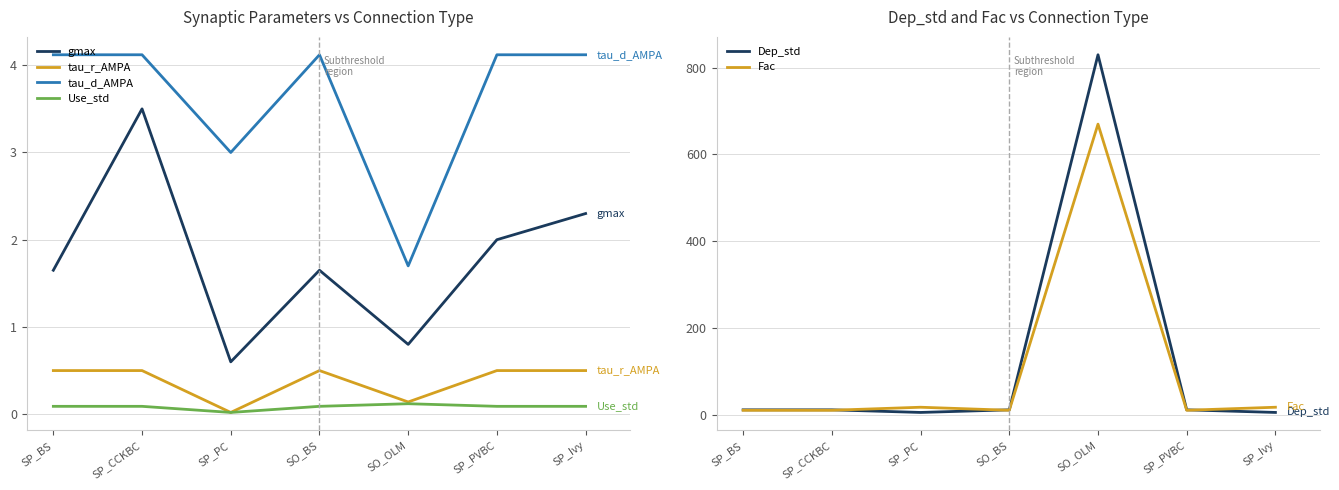

Which category has the highest value across all series?

SO_OLM